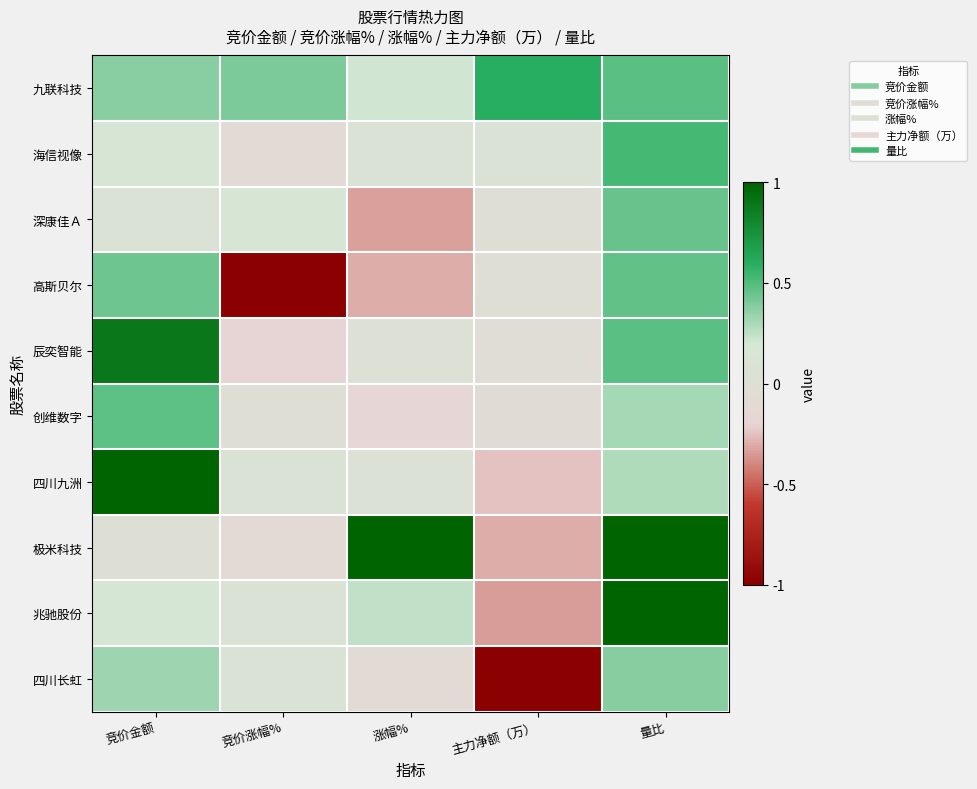

At how many categories does at least one series exceed 0?

5